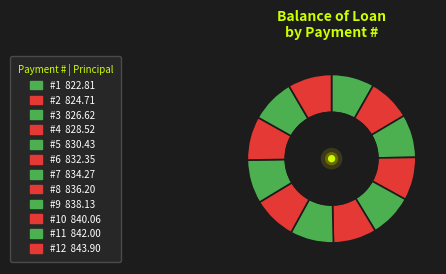

Is there a majority slice in this chart?

No